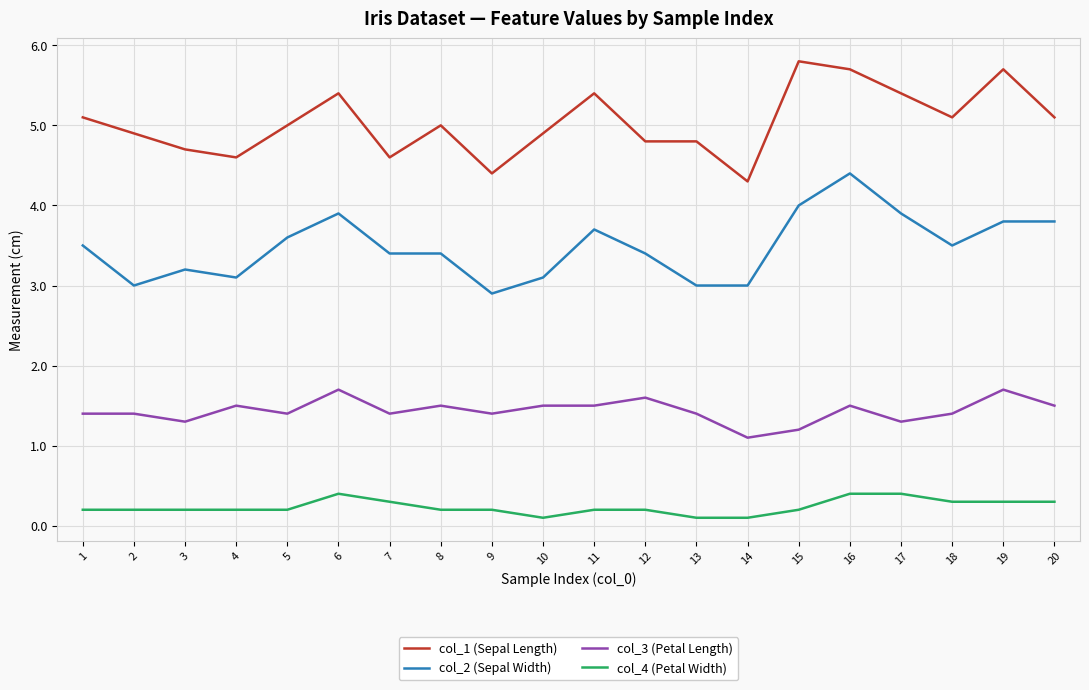

True or false: col_1 (Sepal Length) and col_2 (Sepal Width) cross at least once.

False